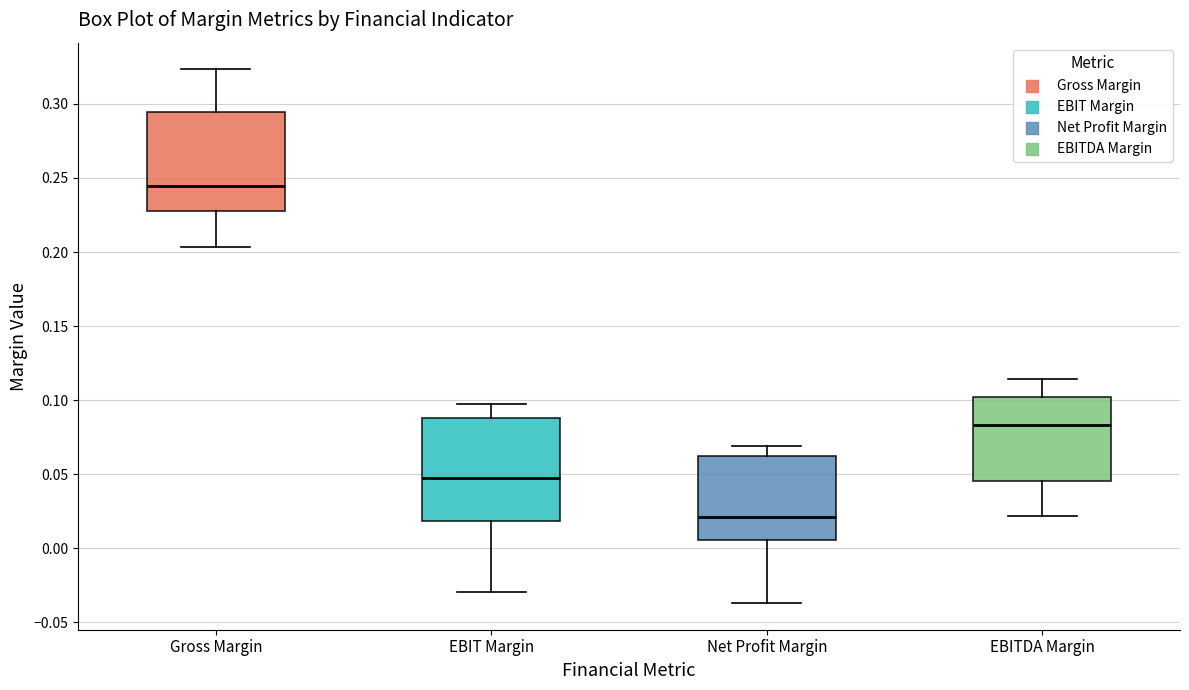

Where does the lower whisker of the box for EBITDA Margin end on the y-axis? The values are not printed on the chart, so give them approximately, as read against the axis.

0.020